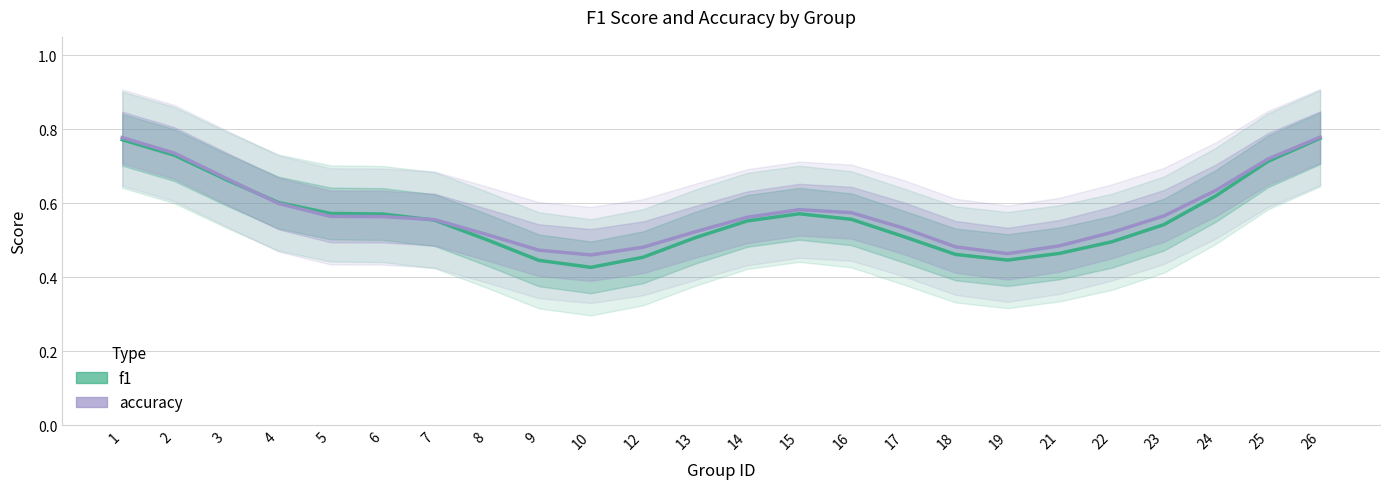

Which series has the largest total across all categories?

accuracy